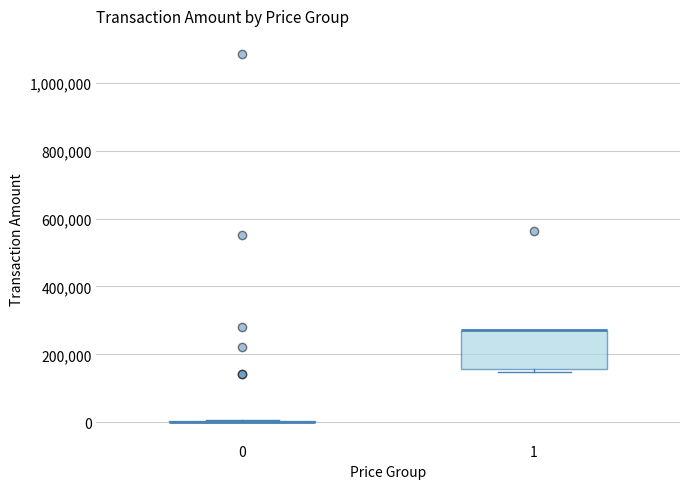

Reading left to right, transcribe this box plot: for each box, give where its median line is, the range the box spans, and where its two whiskers end, as read against the y-axis. The values are not printed on the chart, so give them approximately, as read against the axis.

0: box collapsed to a line at 0, whiskers 0 to 0
1: median 280000 (drawn on the box's upper edge), box 160000 to 280000, whiskers 140000 to 280000